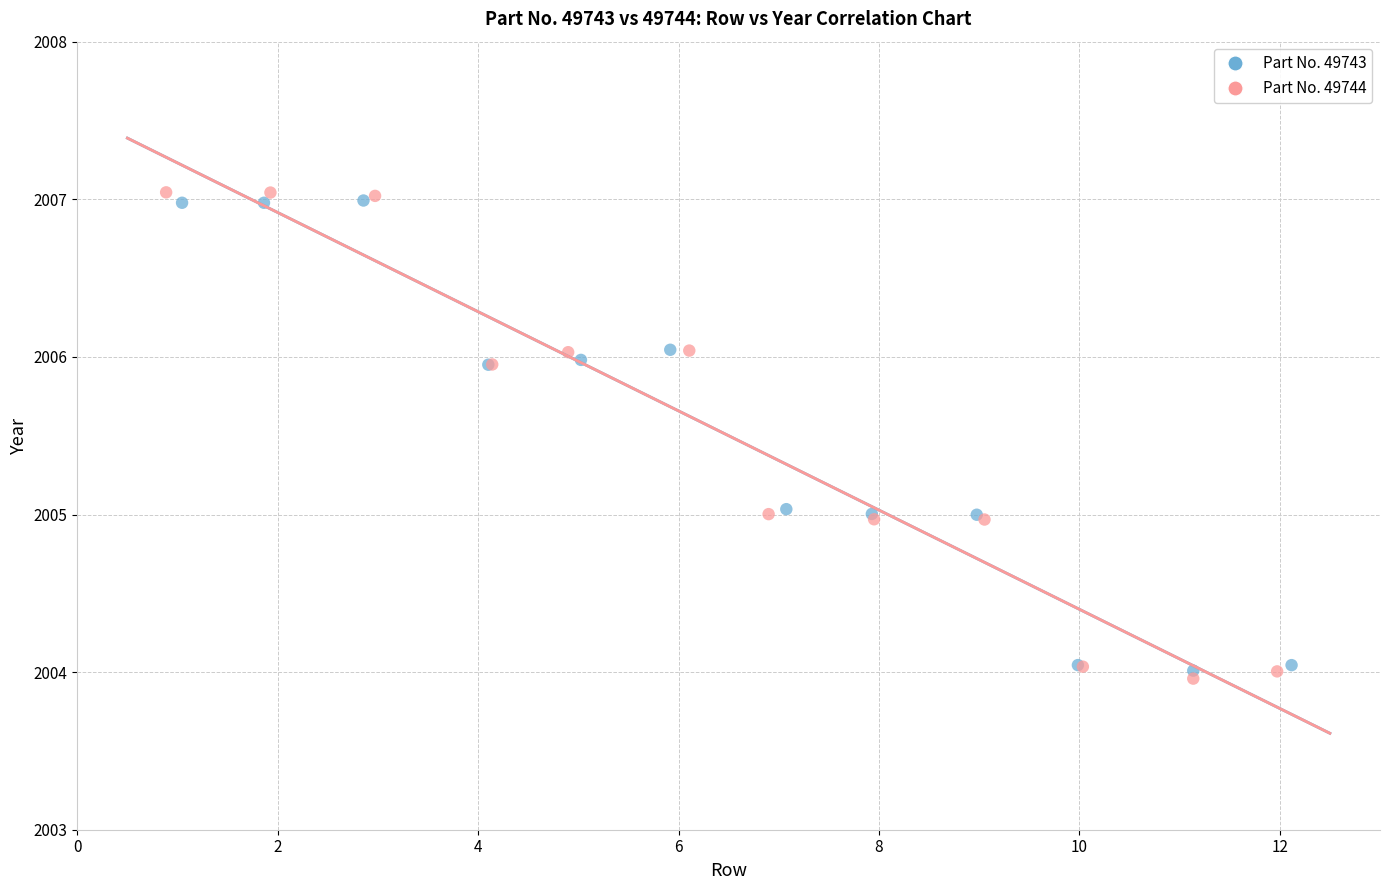

Which series has the widest spread of Y values?

Part No. 49744